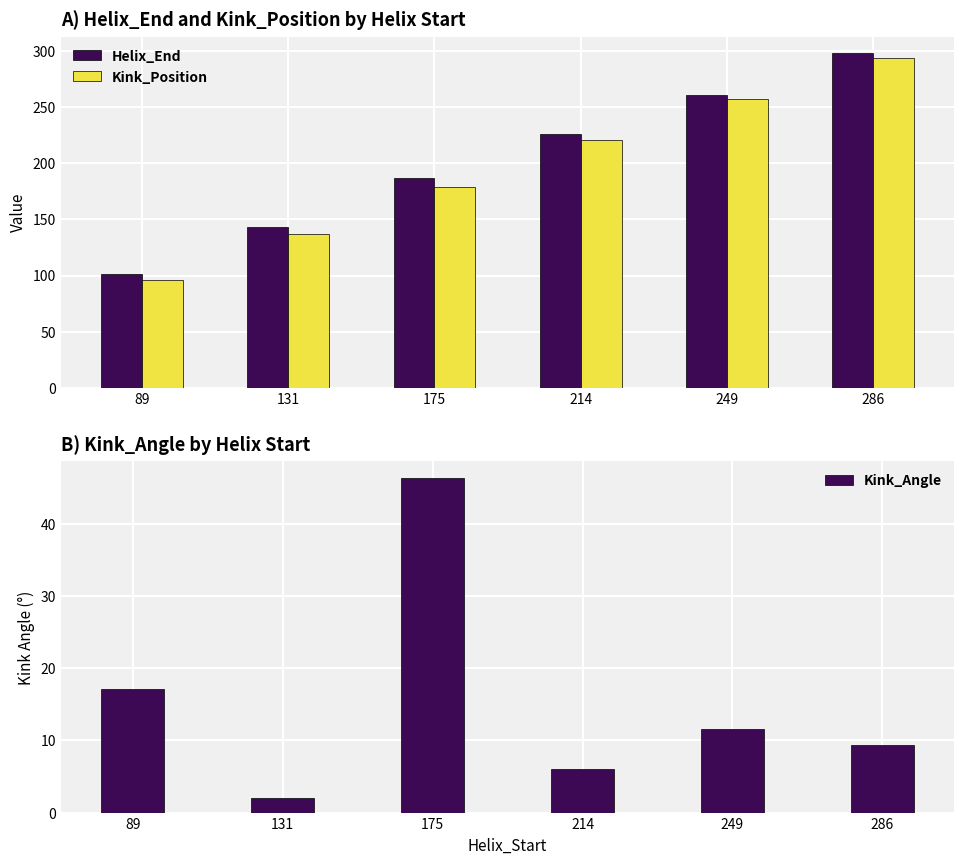

What are all the series names shown in the legend?

Helix_End, Kink_Position, Kink_Angle